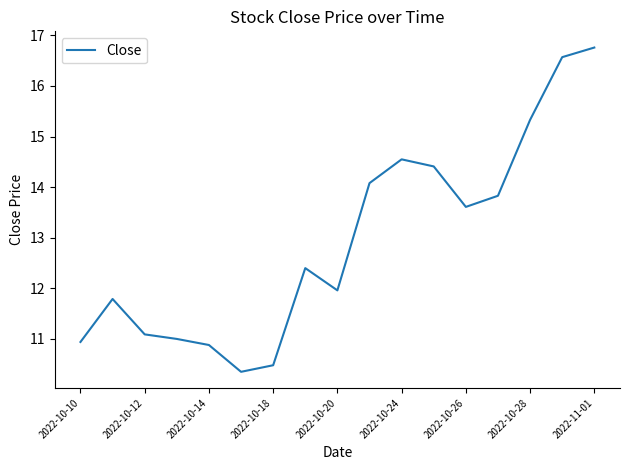

What is the difference between the maximum and minimum values?

6.4